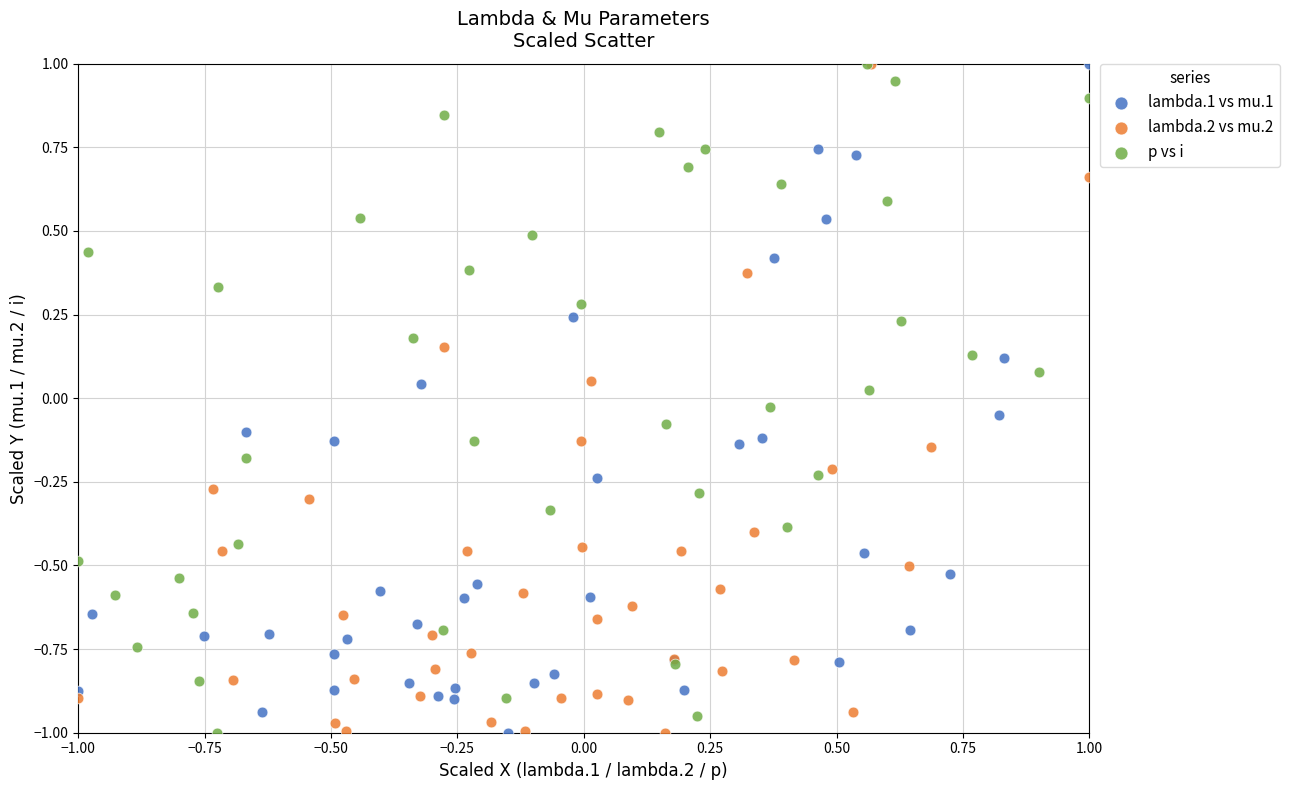

What are all the series names shown in the legend?

lambda.1 vs mu.1, lambda.2 vs mu.2, p vs i